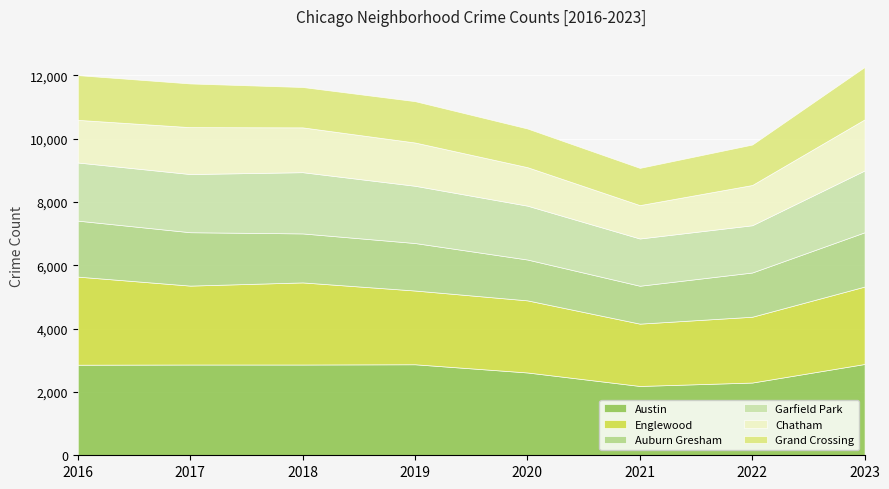

What is the minimum value for Garfield Park?

1492